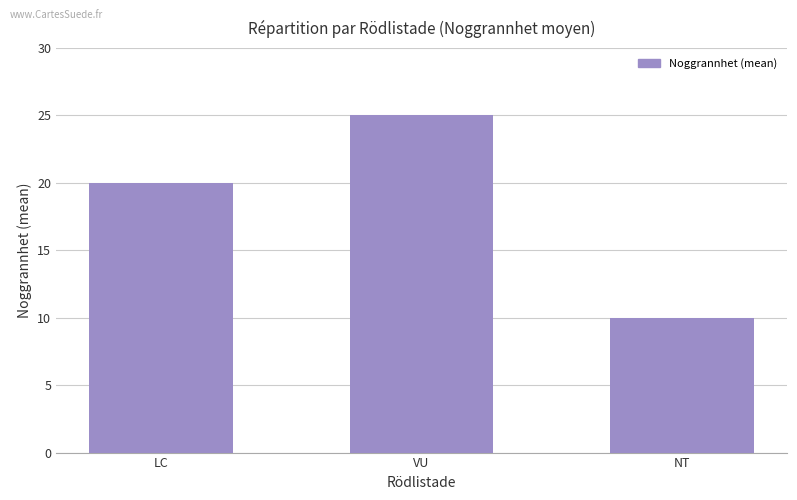

True or false: the data shows 25 at VU.

True